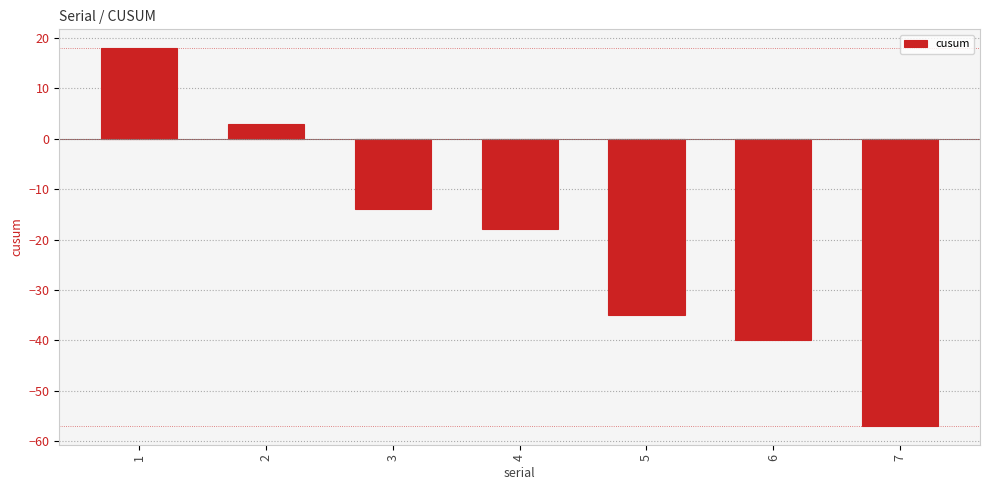

What is the average value?

-20